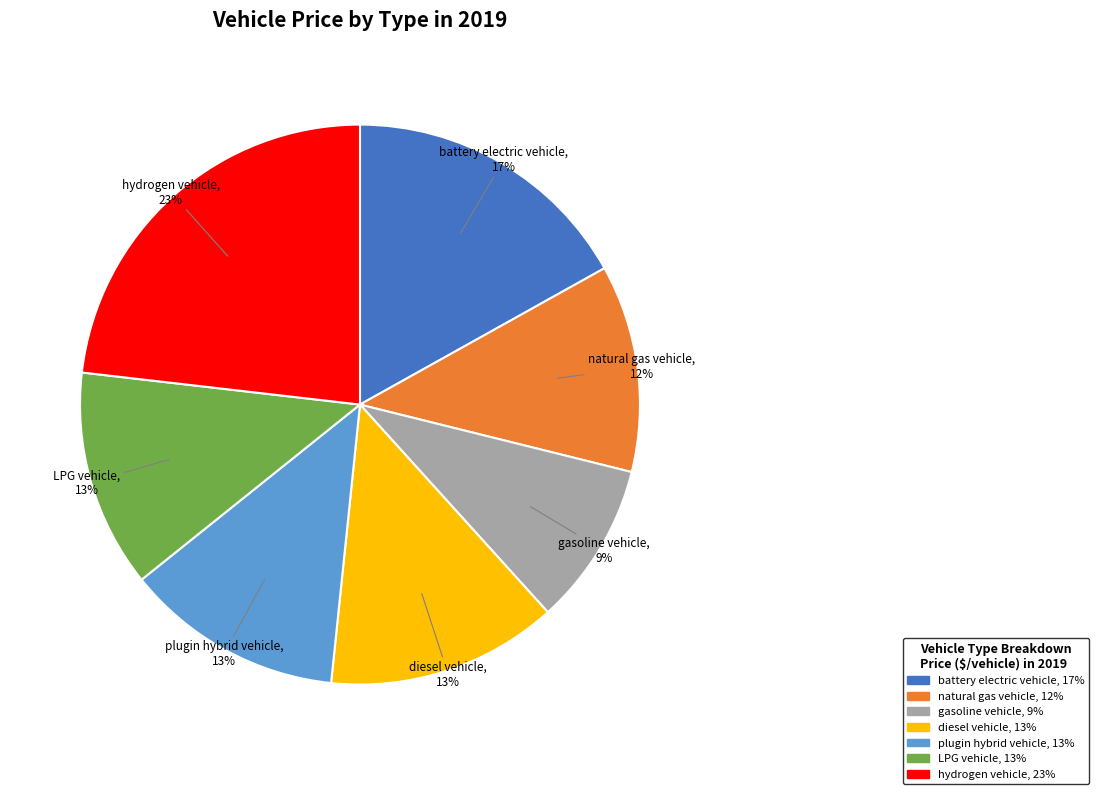

How many segments does this pie chart have?

7